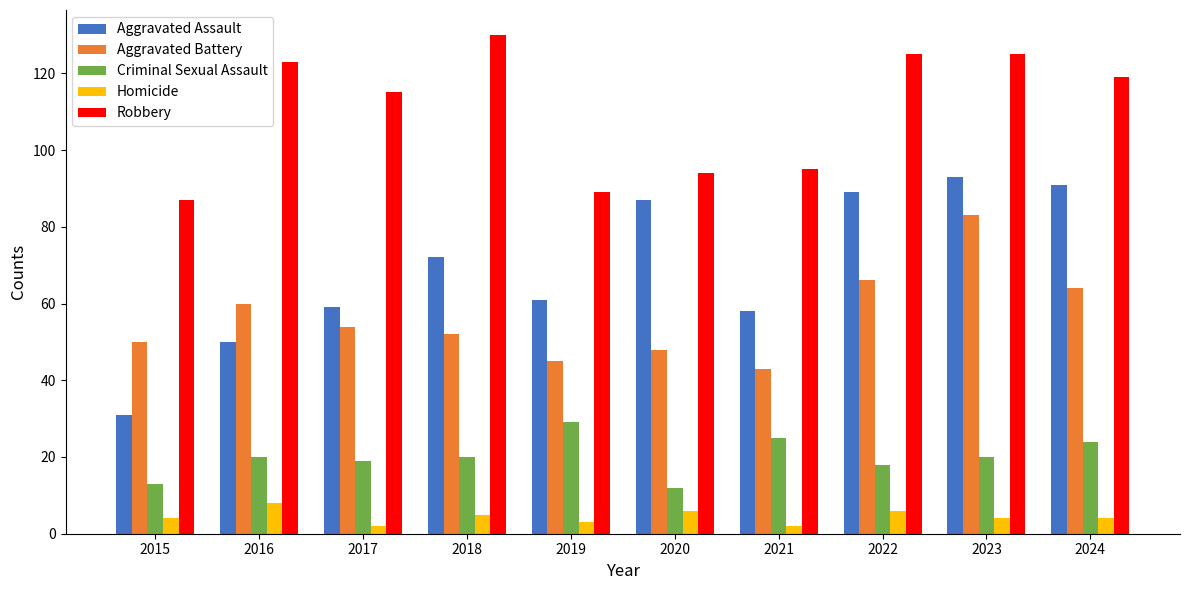

What is the spread (max minus min) of values at 2024?

115